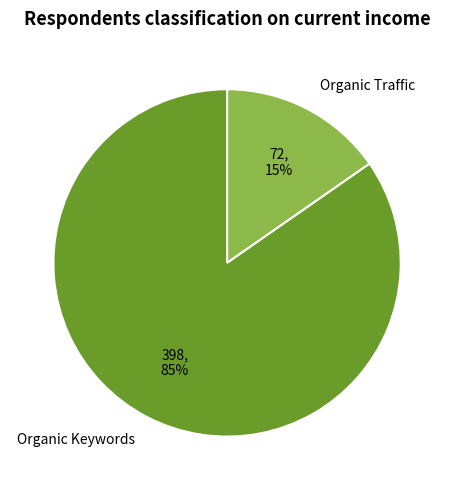

Does any single category account for the majority?

Yes